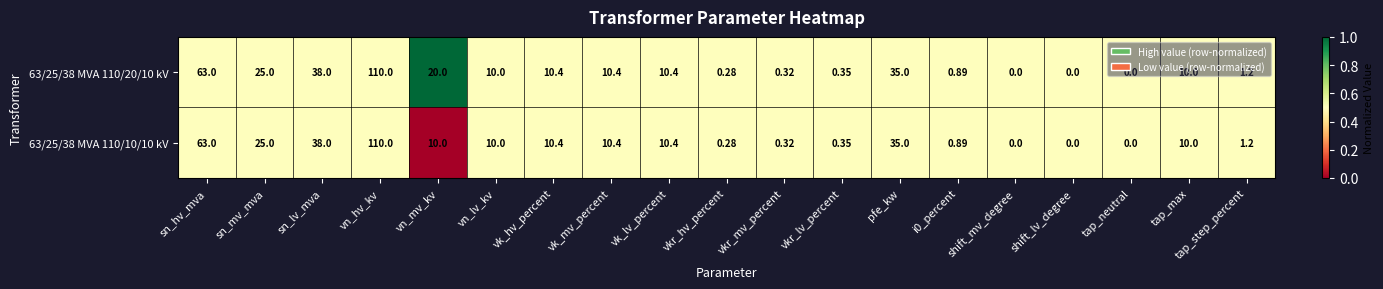

At which category does the chart reach its peak across all series?

vn_hv_kv